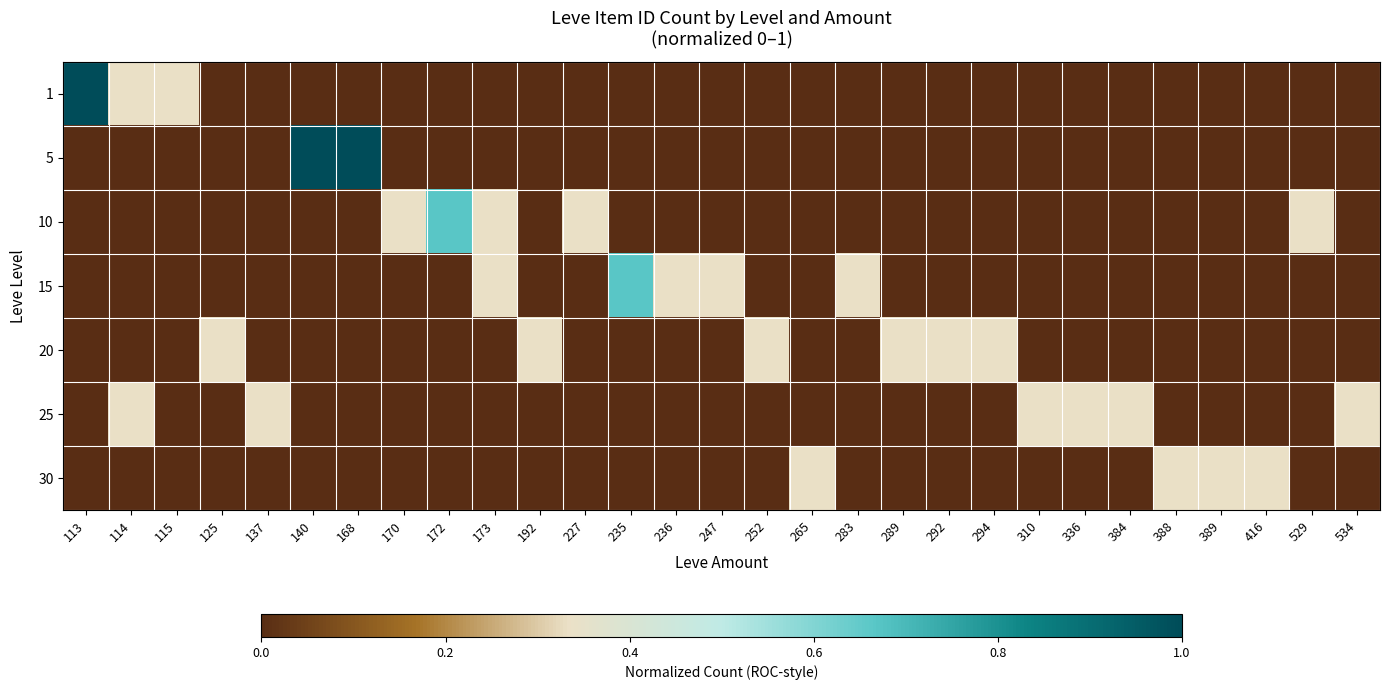

What is the greatest value displayed?

1.0